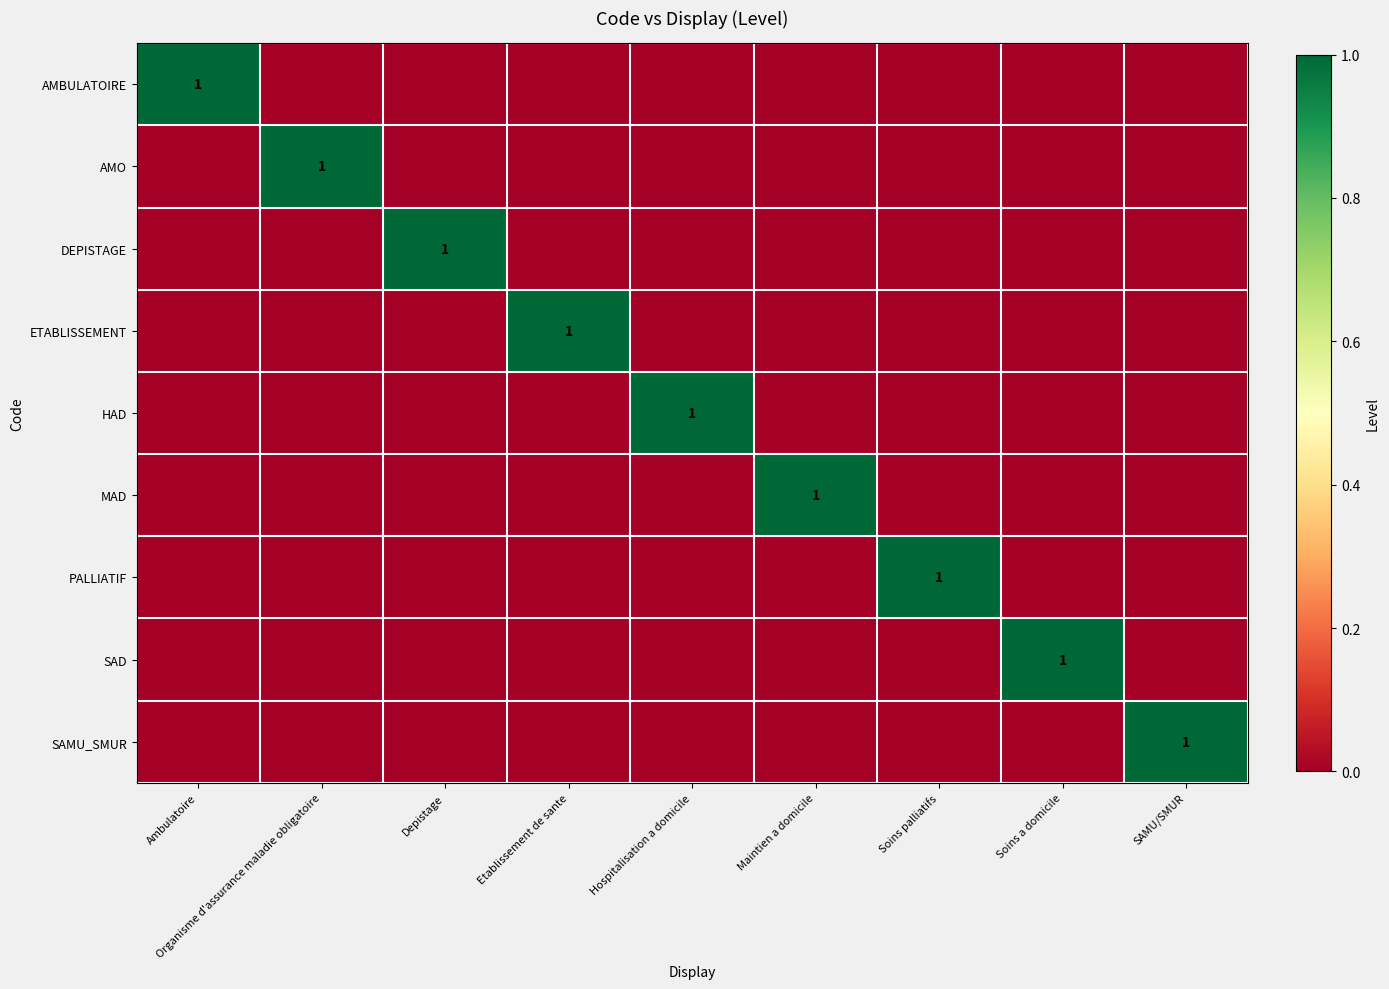

Which series changed the most between Depistage and Hospitalisation a domicile?

DEPISTAGE